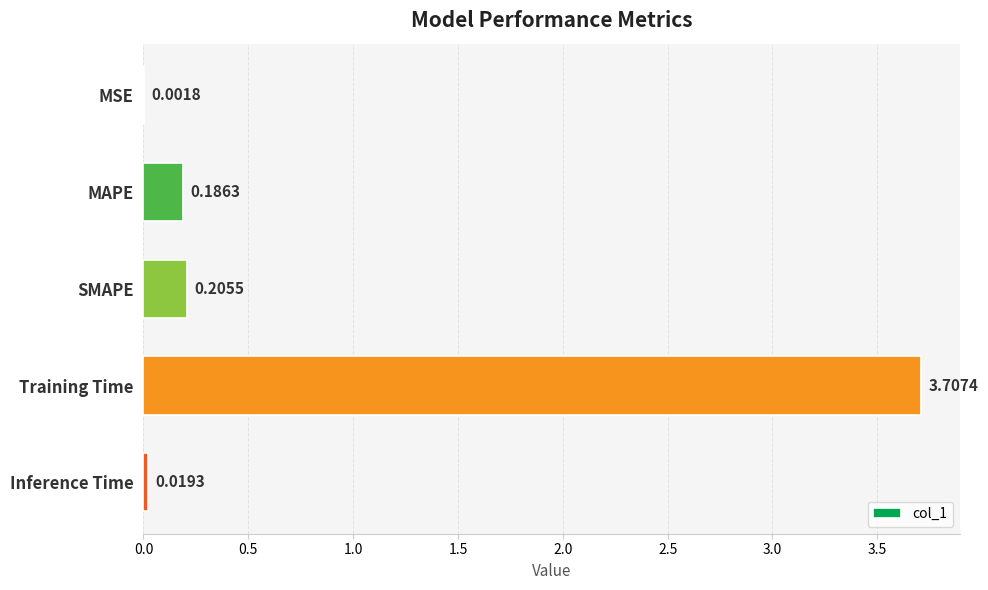

What is the maximum value shown in the chart?

3.7